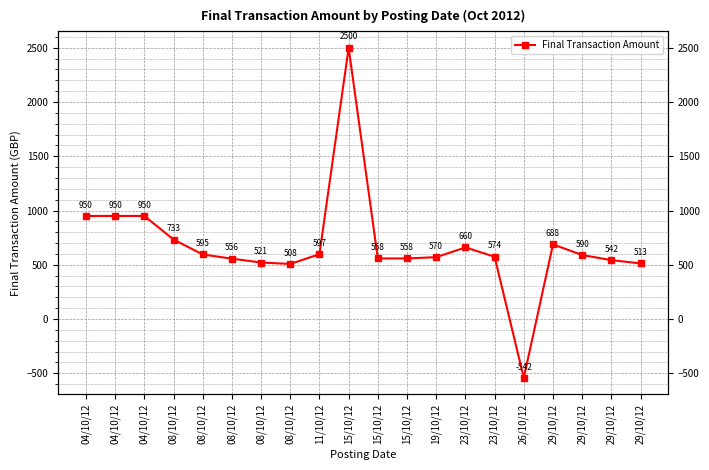

What is the greatest value displayed?

2500.0